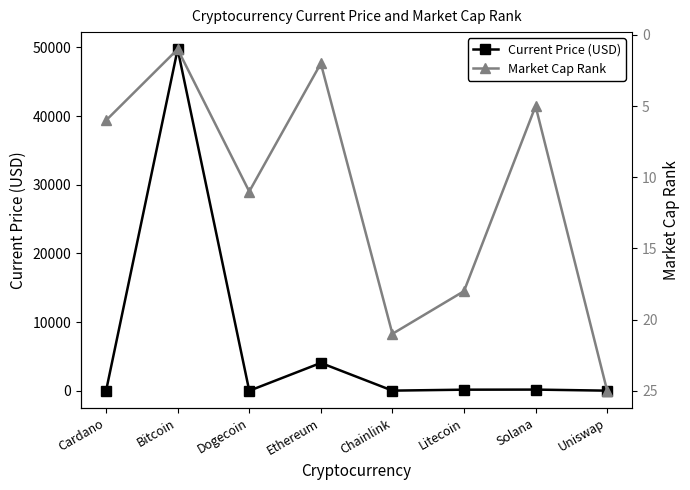

Which series ends up on top after the final intersection of Current Price (USD) and Market Cap Rank?

Market Cap Rank